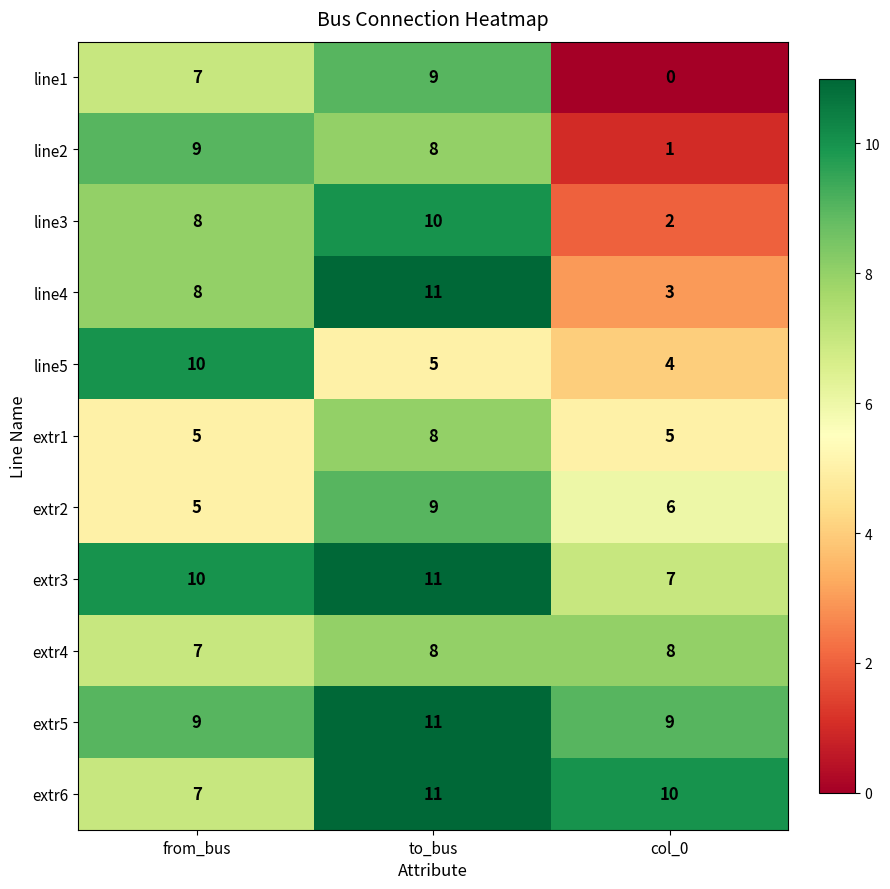

Which category has the highest value in the line5 series?

from_bus